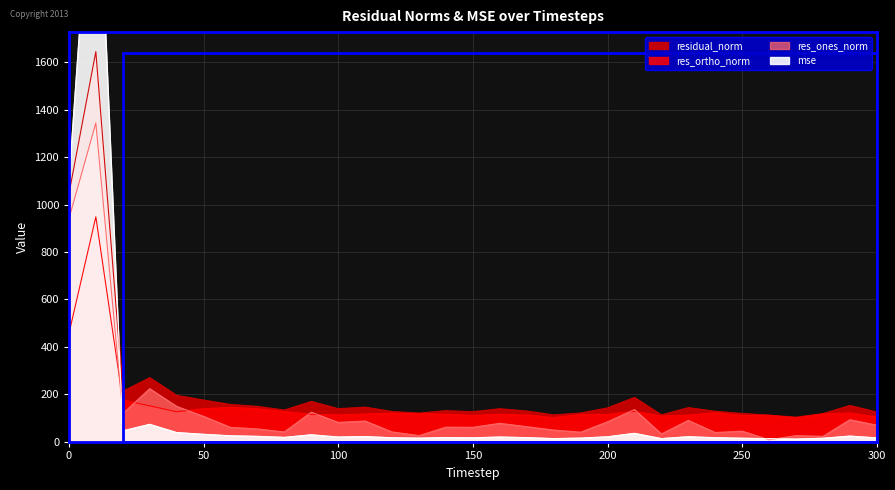

The value of mse at 270 is 16.0. True or false?

False